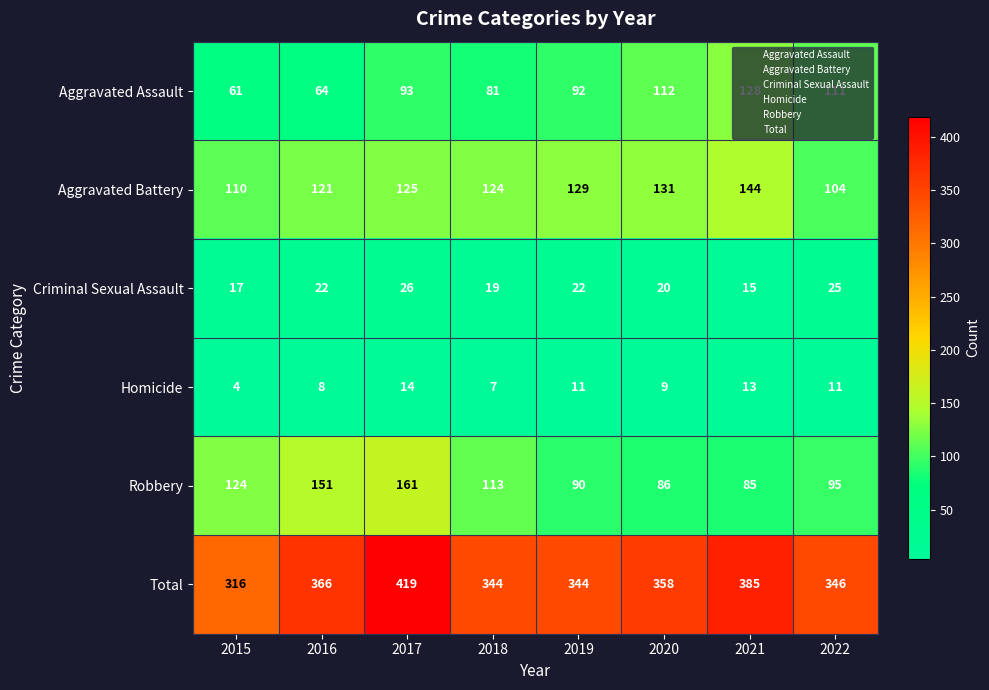

At which category is the sum across all series the highest?

2017